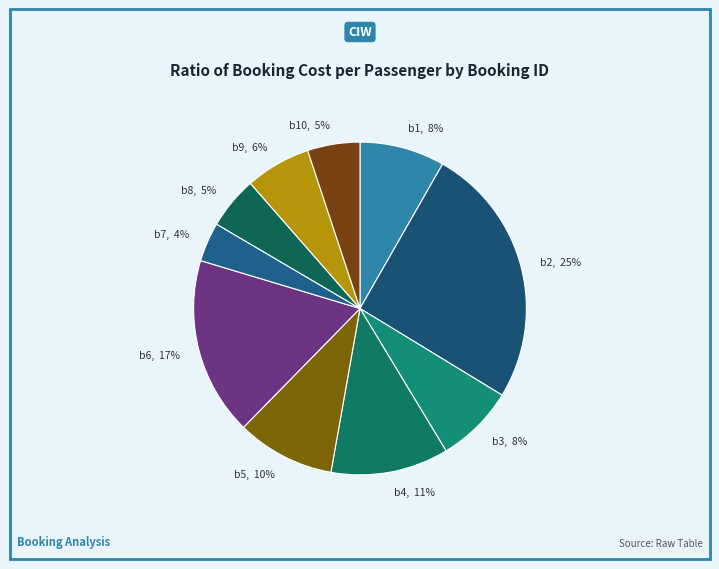

Which category has the biggest portion of the pie?

b2